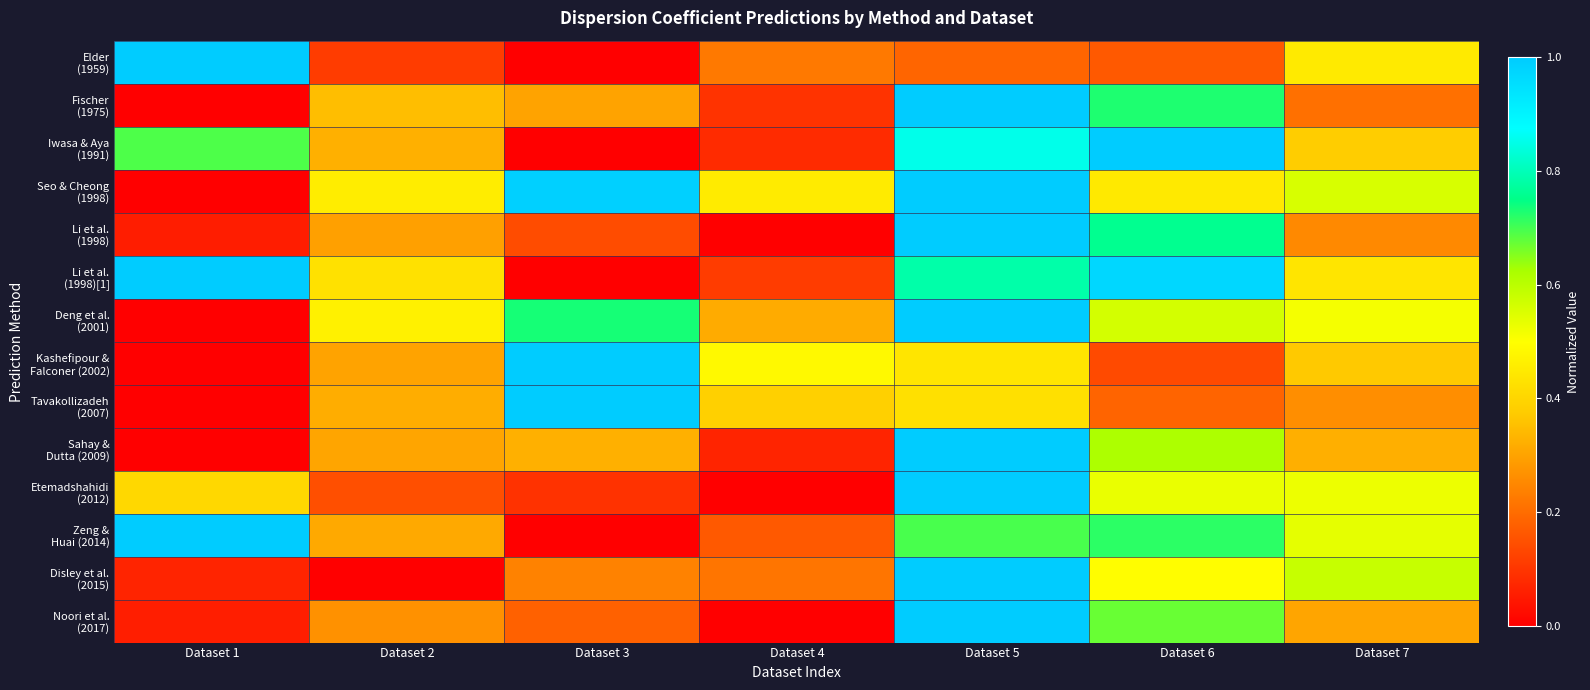

Rank the series at Dataset 3 from lowest to highest value.

Elder (1959), Iwasa & Aya (1991), Li et al. (1998)[1], Zeng & Huai (2014), Etemadshahidi (2012), Li et al. (1998), Noori et al. (2017), Disley et al. (2015), Fischer (1975), Sahay & Dutta (2009), Deng et al. (2001), Seo & Cheong (1998), Kashefipour & Falconer (2002), Tavakollizadeh (2007)